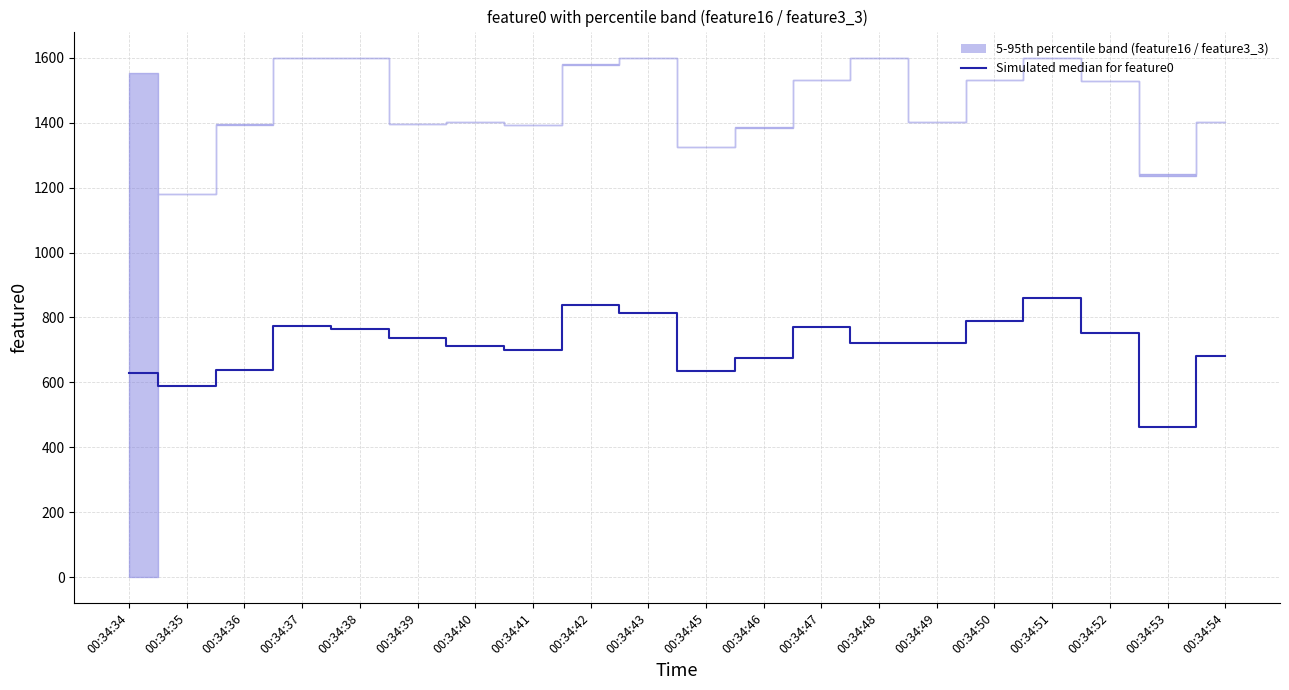

What is the change in value from 00:34:37 to 00:34:39?

-38.7